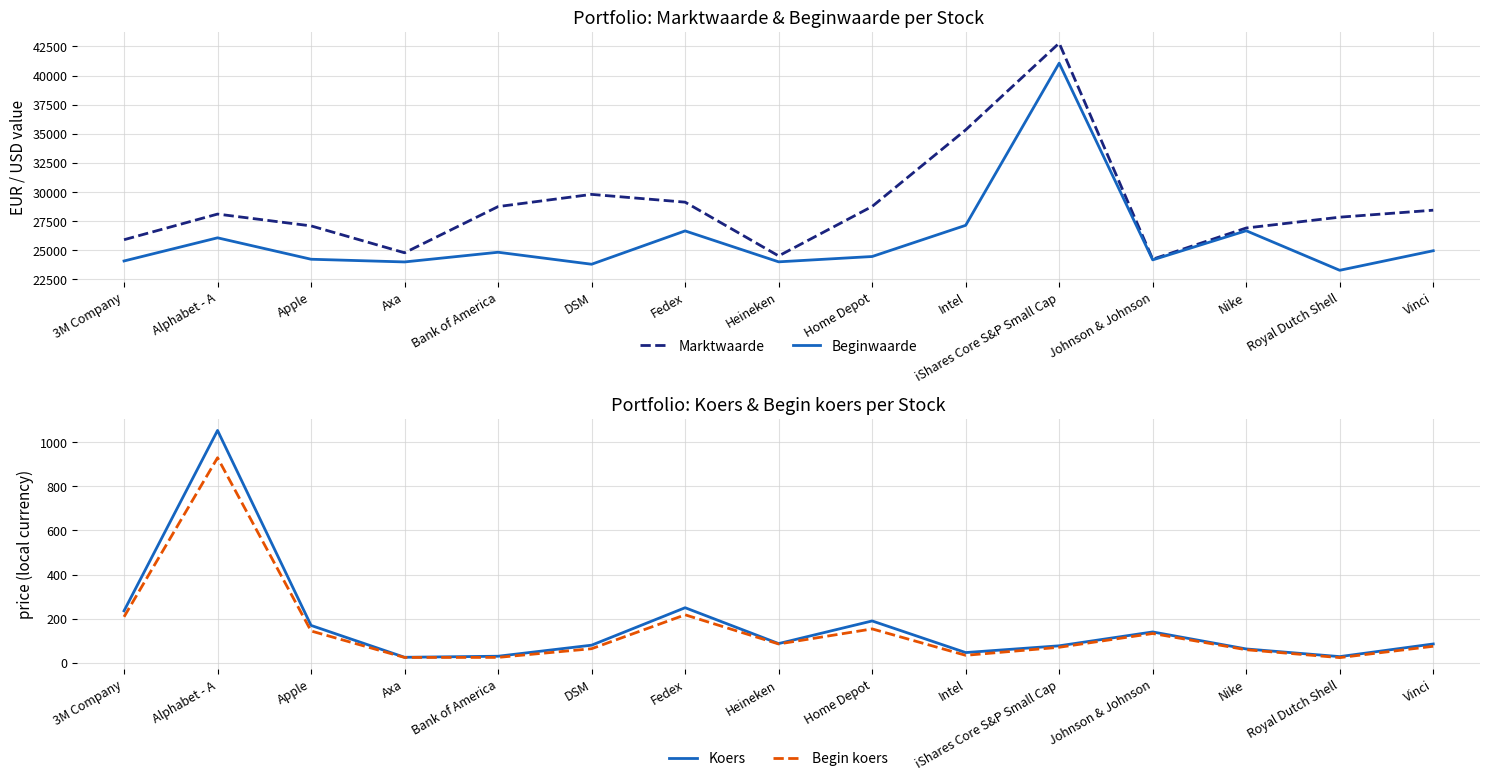

At which label is Koers closest to 539?

Fedex